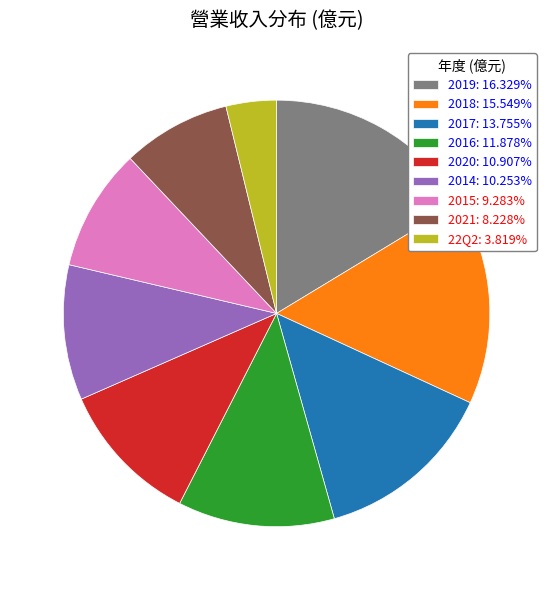

Rank the categories by value from highest to lowest.

2019, 2018, 2017, 2016, 2020, 2014, 2015, 2021, 22Q2